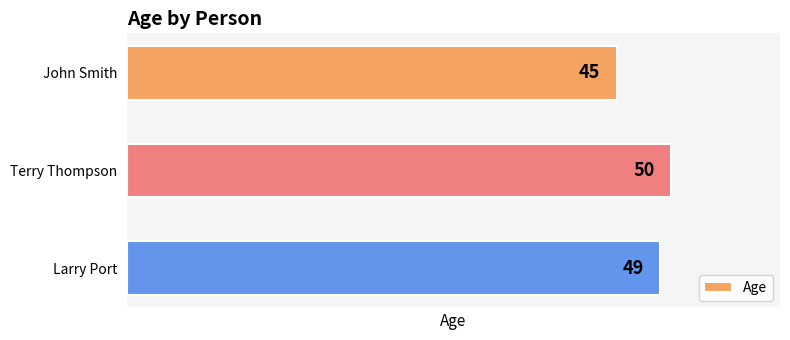

How many values are below 49?

1